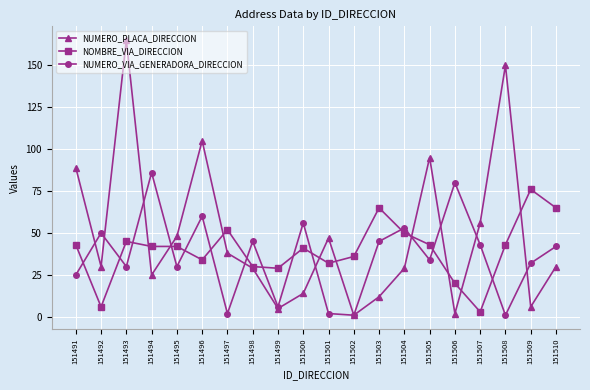

At how many categories does at least one series exceed 44?

18